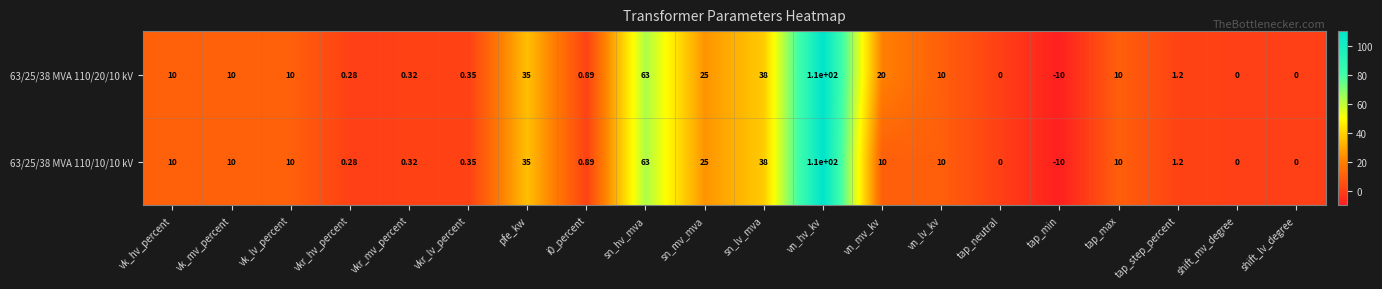

Where is 63/25/38 MVA 110/20/10 kV nearest to the value 50?

sn_lv_mva